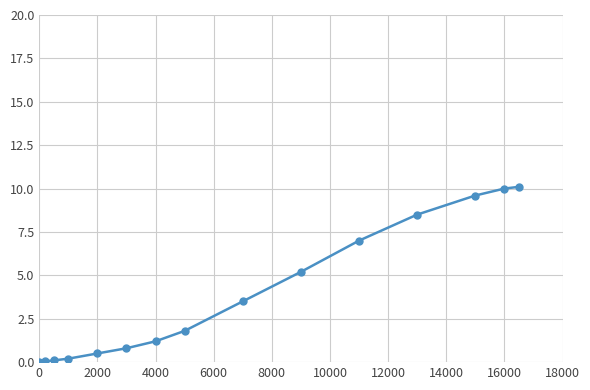

What is the maximum value shown in the chart?

10.1